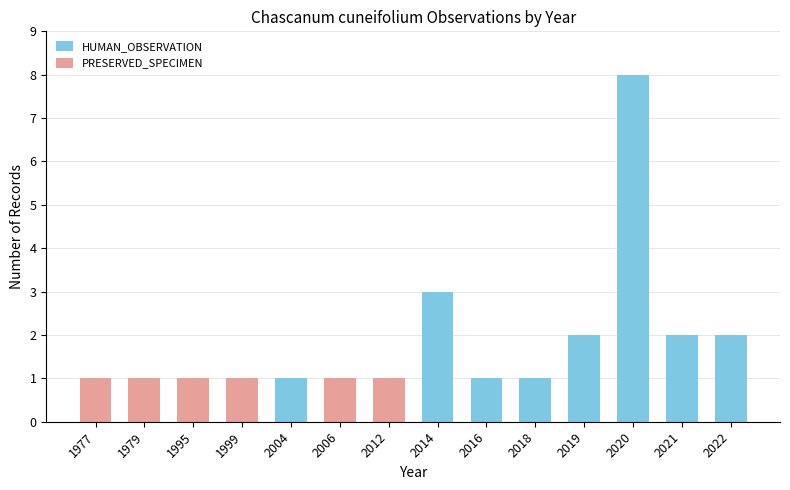

What are all the series names shown in the legend?

HUMAN_OBSERVATION, PRESERVED_SPECIMEN